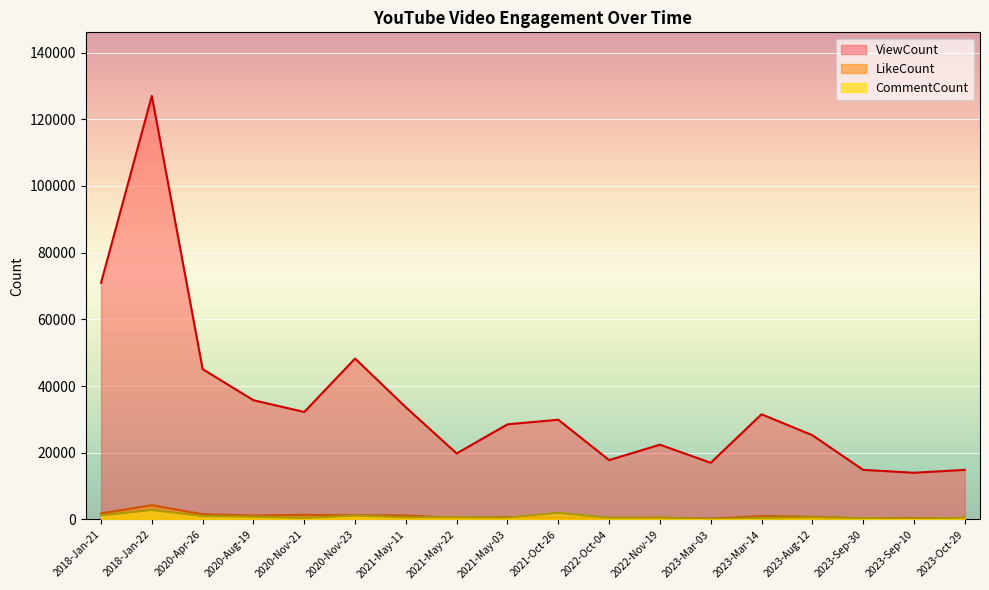

What are all the series names shown in the legend?

ViewCount, LikeCount, CommentCount